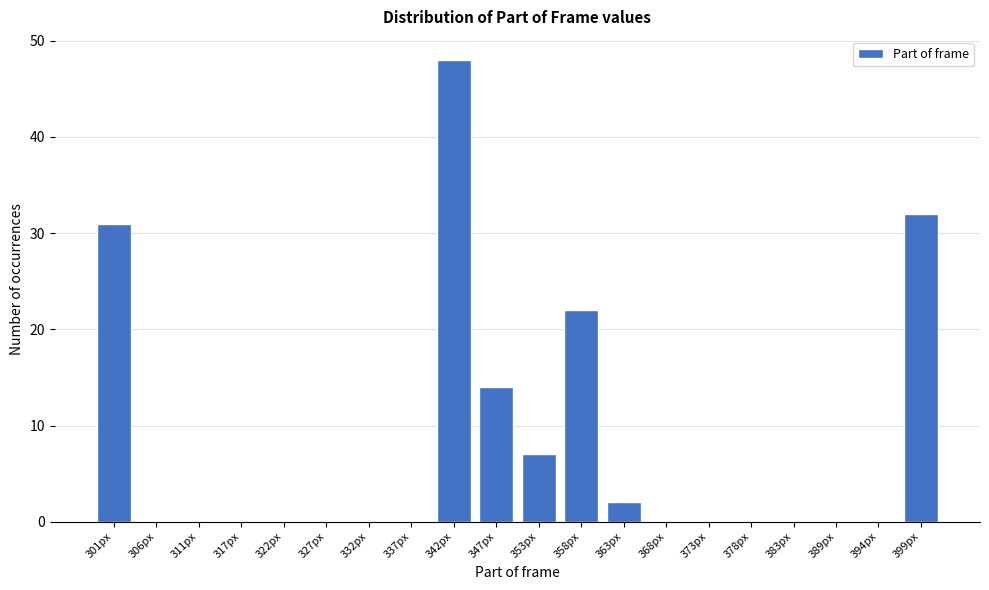

Reading right to left, list all the values displayed in this chart.

399px=32	394px=0	389px=0	383px=0	378px=0	373px=0	368px=0	363px=2	358px=22	353px=7	347px=14	342px=48	337px=0	332px=0	327px=0	322px=0	317px=0	311px=0	306px=0	301px=31